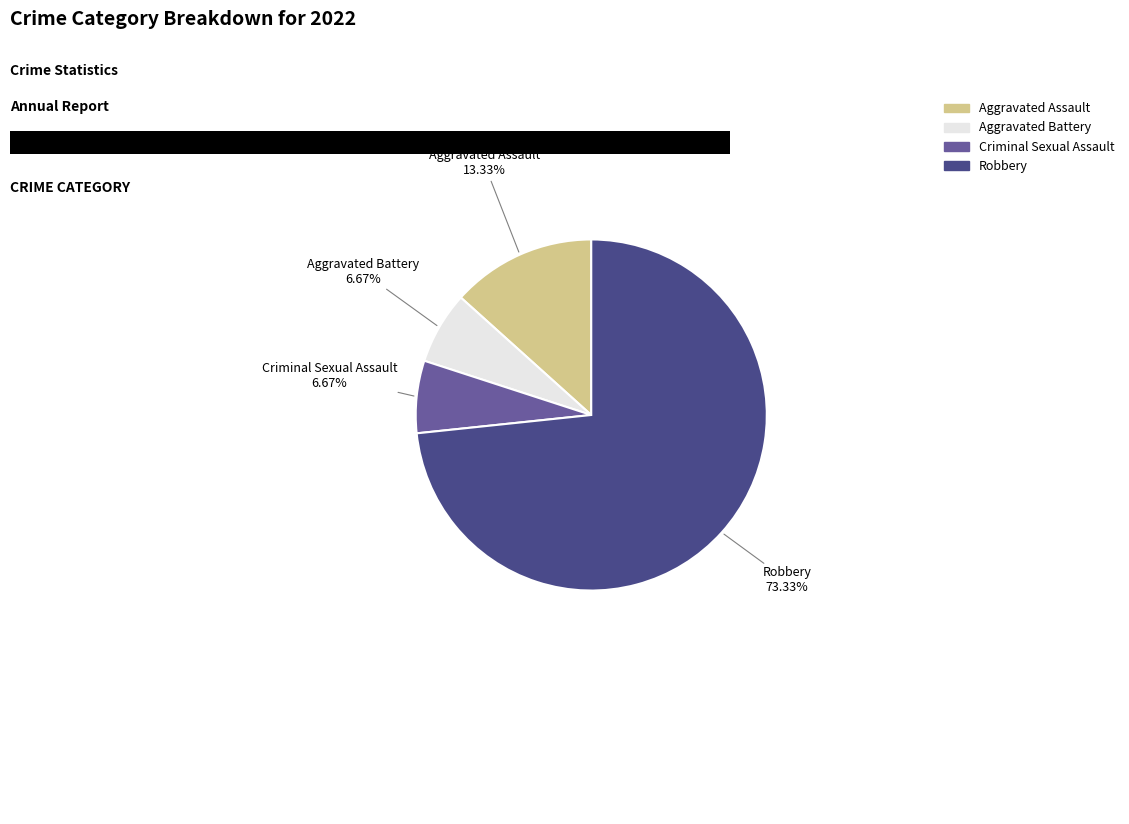

How many segments does this pie chart have?

4